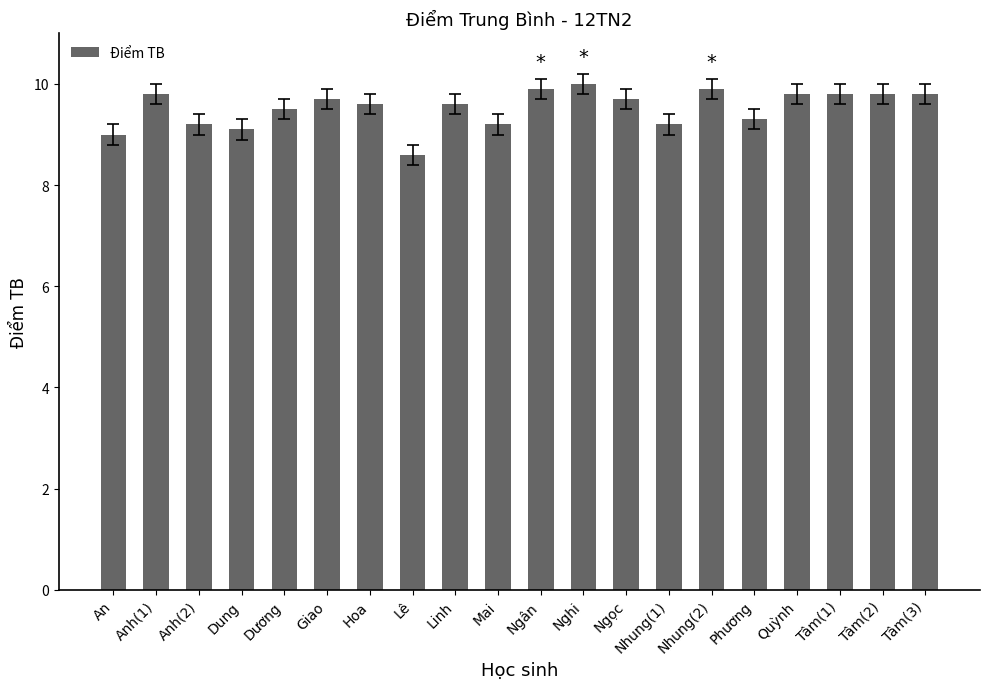

Is it true that the value at Phương is 9.3?

True